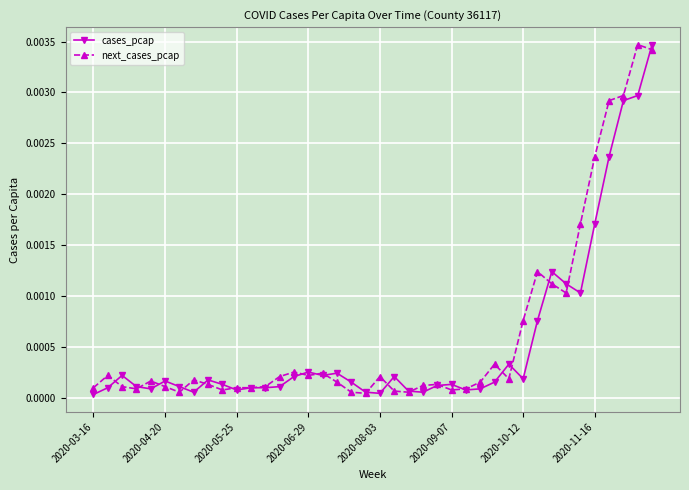

Rank the series at 2020-10-12 from highest to lowest value.

next_cases_pcap, cases_pcap